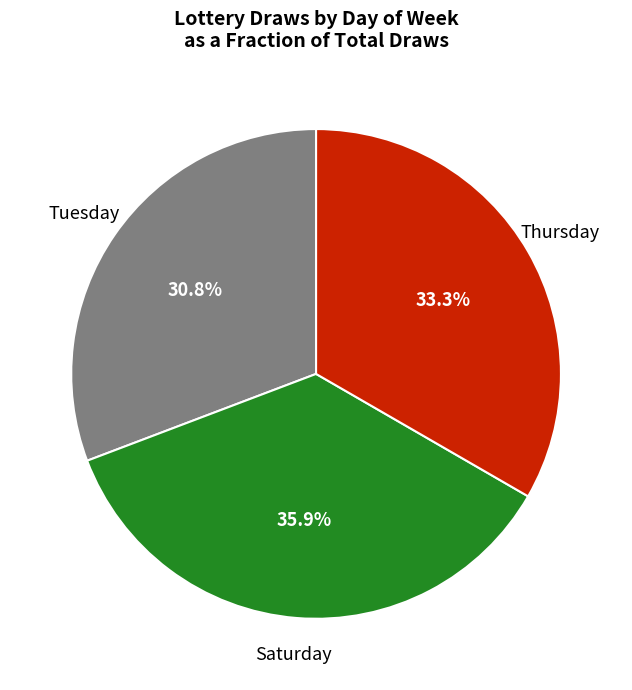

How many slices are in this pie chart?

3